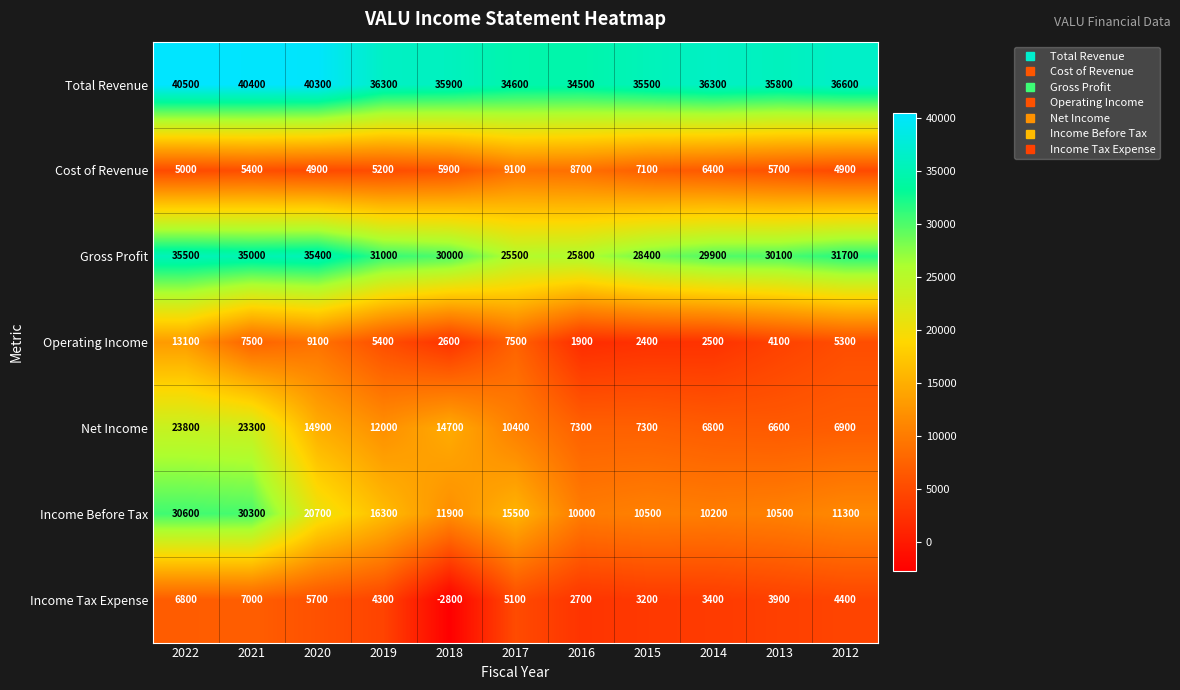

What is the average value of the Income Tax Expense series?

3973